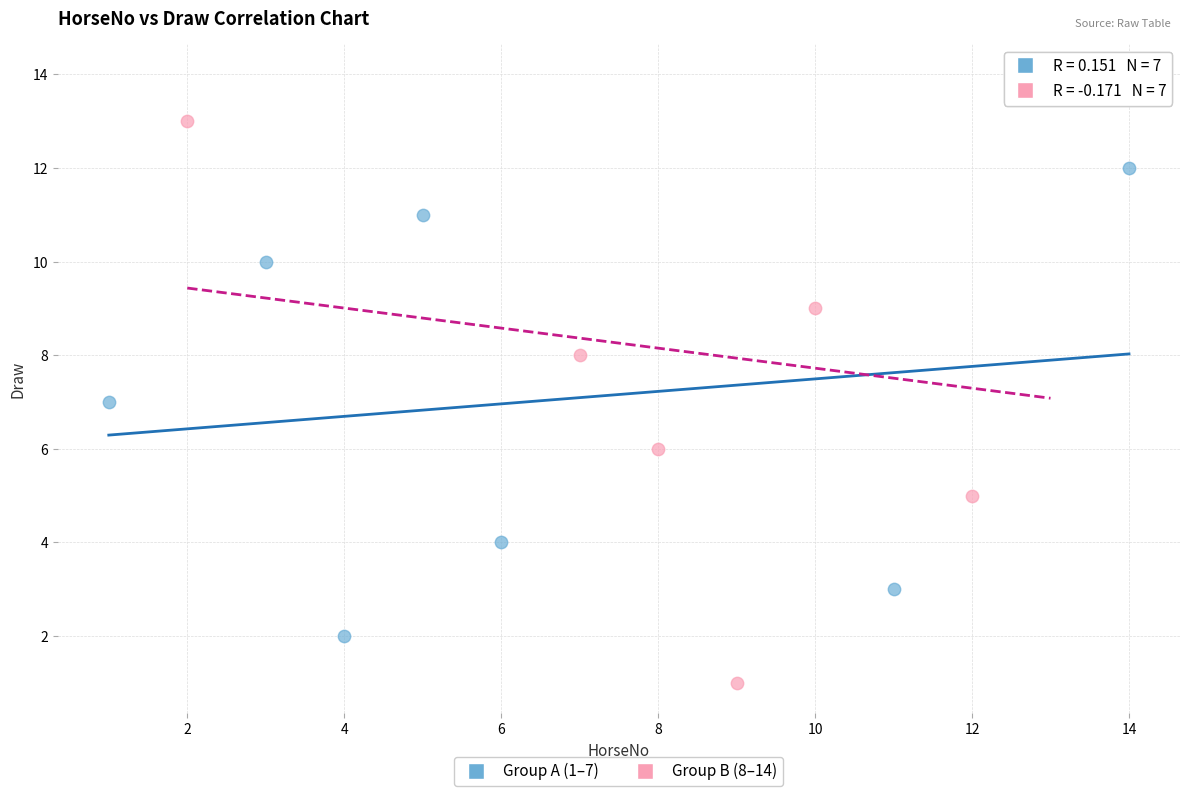

Which series reaches the maximum Y coordinate?

Group B (8–14)